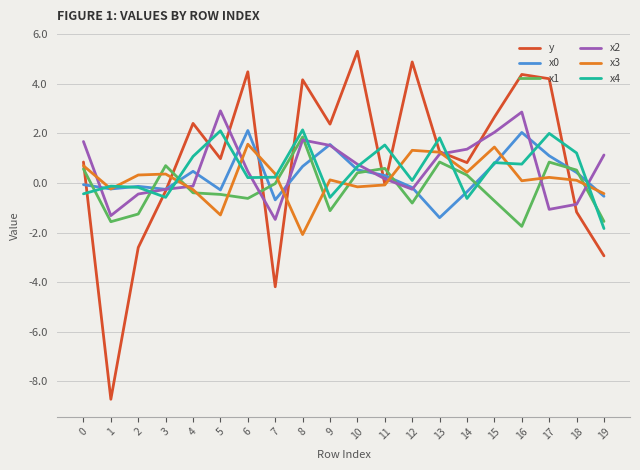

How many times do y and x2 cross each other?

10